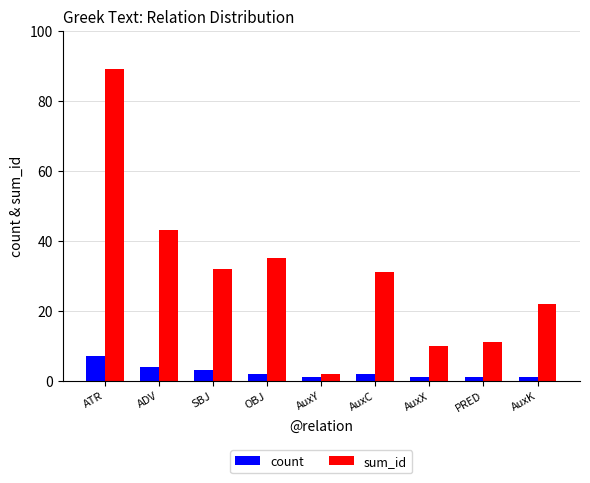

True or false: count has a value of 1 at PRED.

True